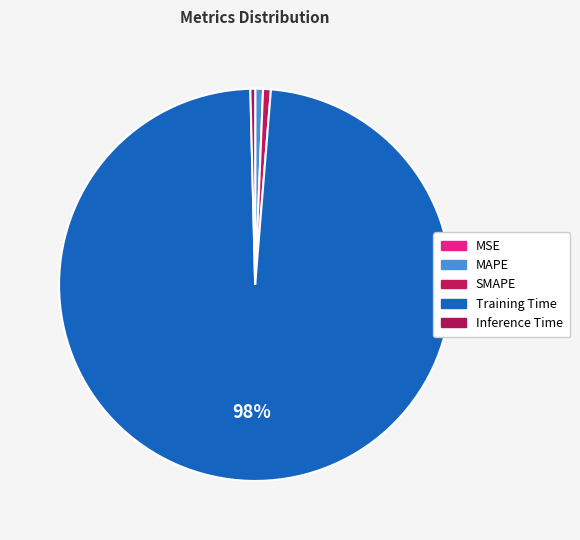

Rank the categories by value from lowest to highest.

MSE, Inference Time, MAPE, SMAPE, Training Time